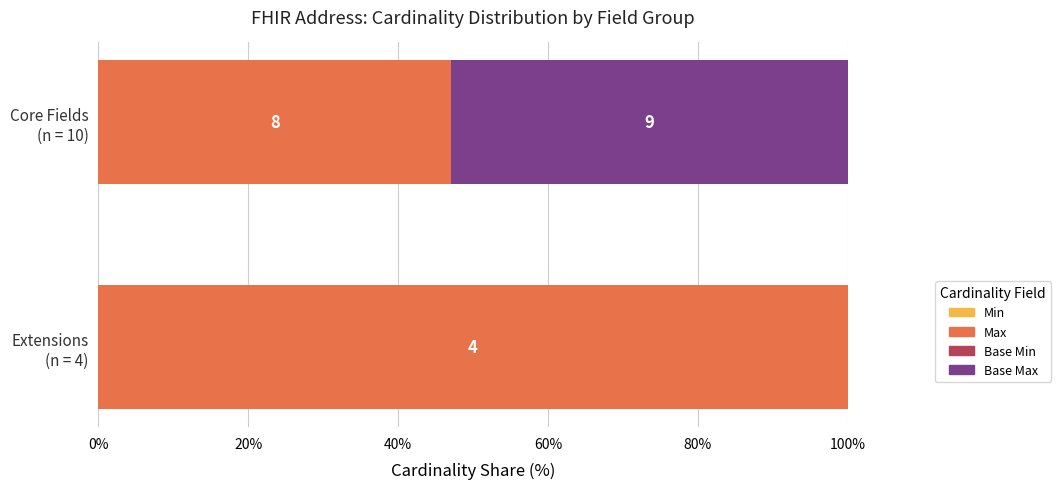

Which series has the largest total across all categories?

Max